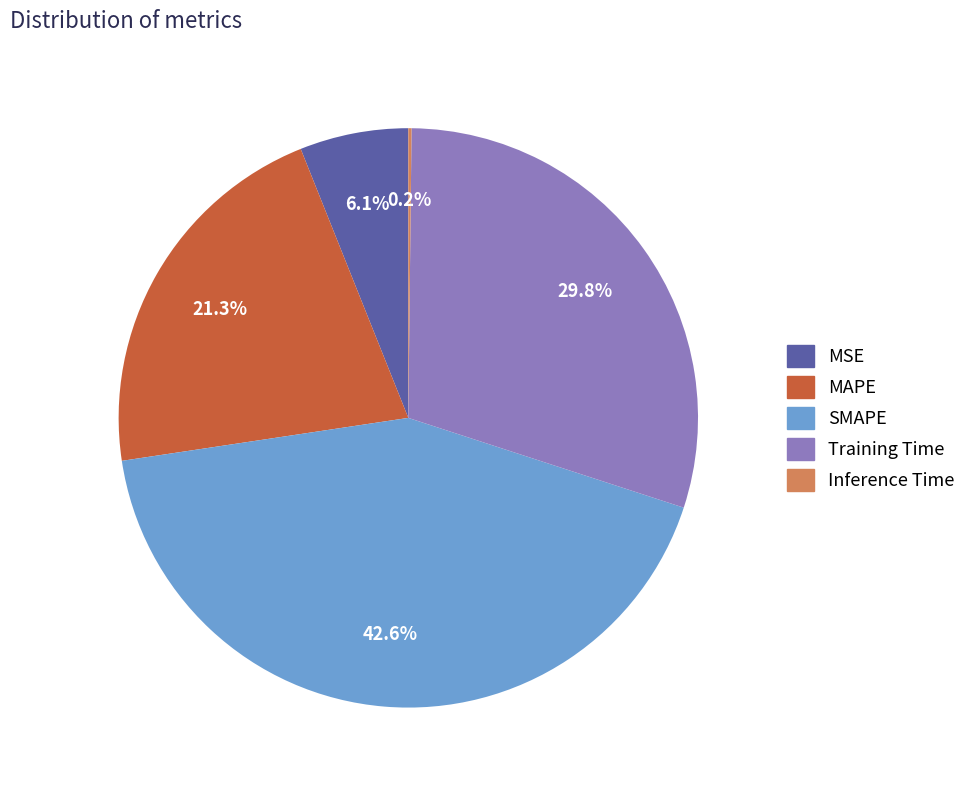

To the nearest percent, what is the combined percentage of SMAPE and MAPE?

64%